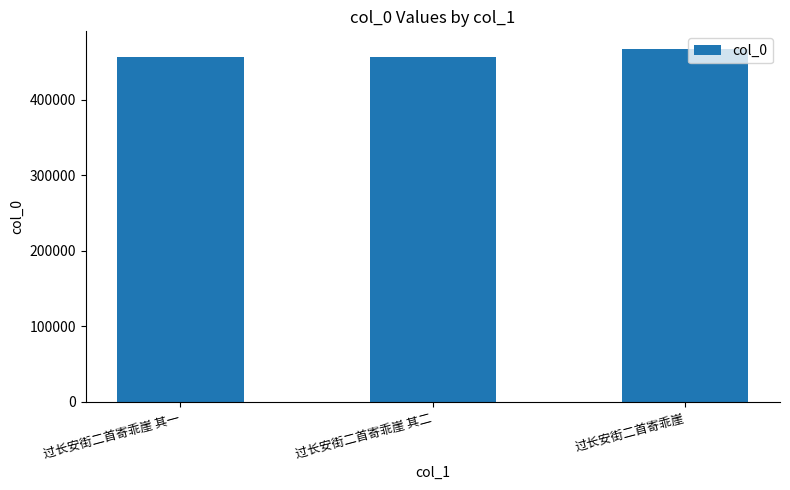

What value does the data have at 过长安街二首寄乖崖 其一?

457175